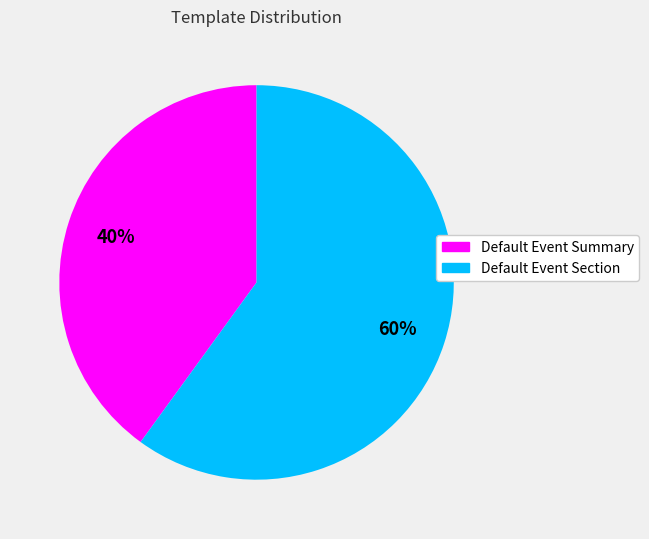

To the nearest percent, what percentage of the pie is Default Event Summary?

40%